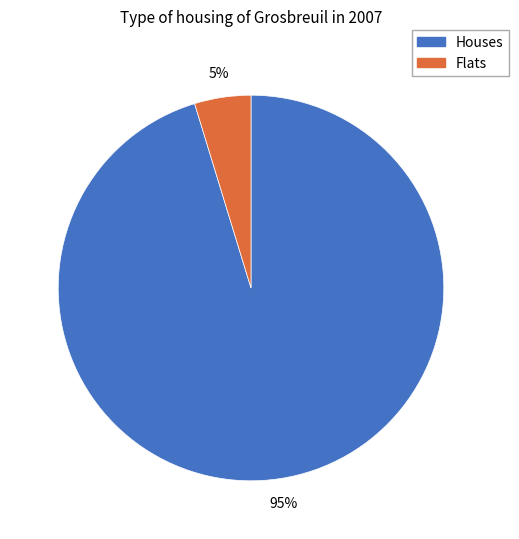

To the nearest percent, what is the average slice percentage?

50%